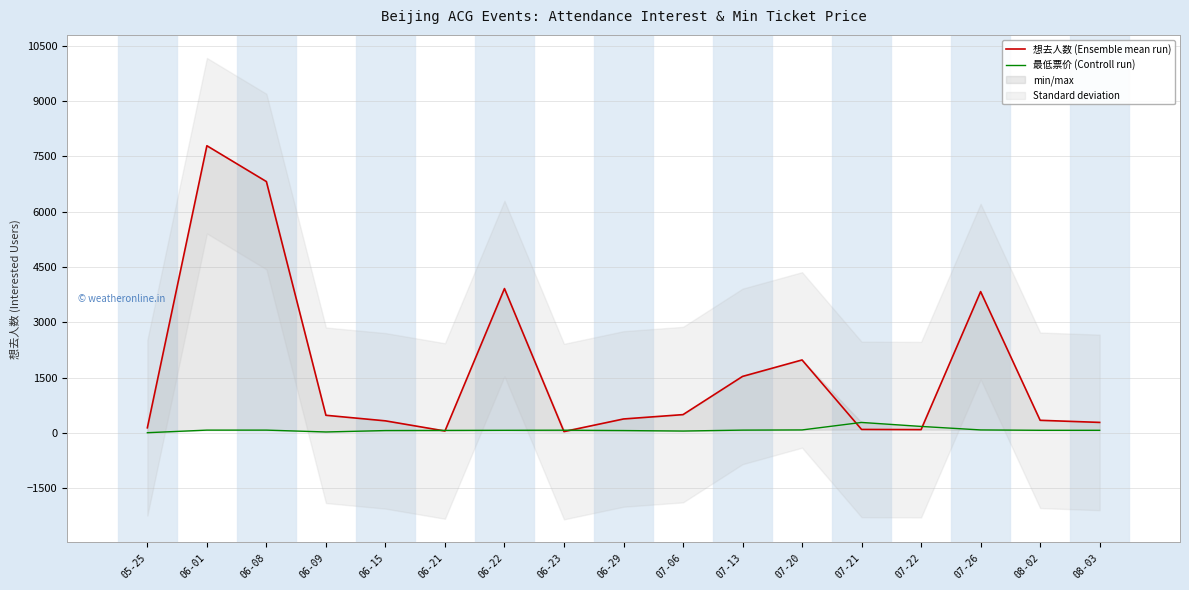

What is the difference between the 想去人数 (Ensemble mean run) values at 06-08 and 06-21?

6758